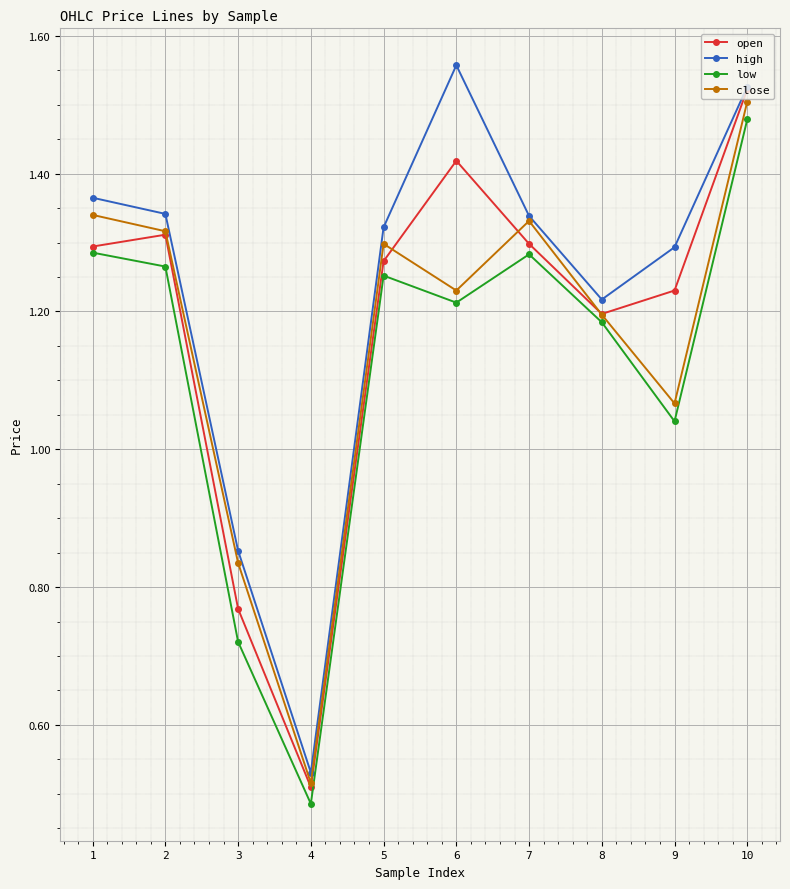

How many lines are shown in the chart?

4